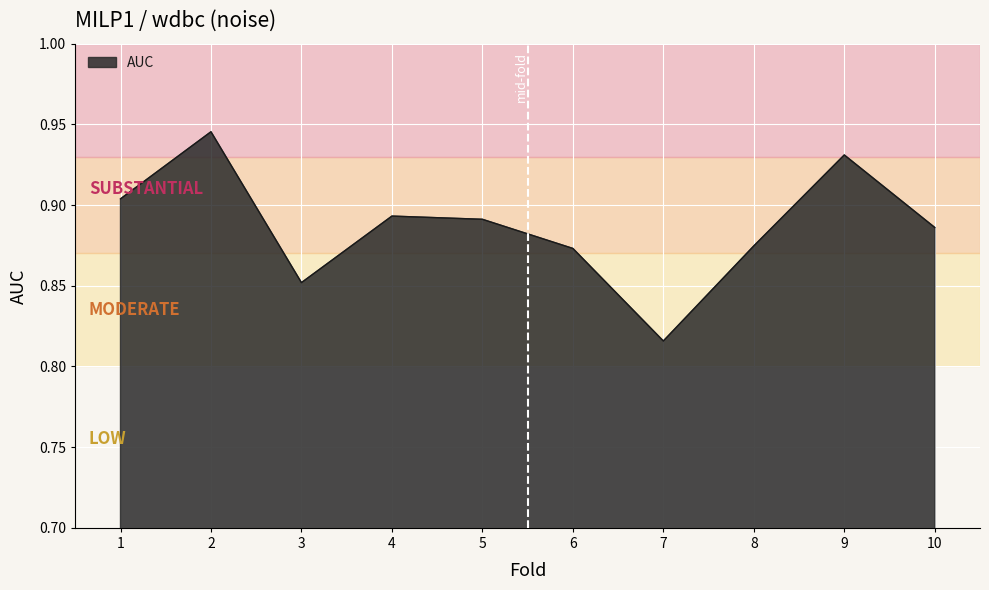

How many lines are shown in the chart?

1